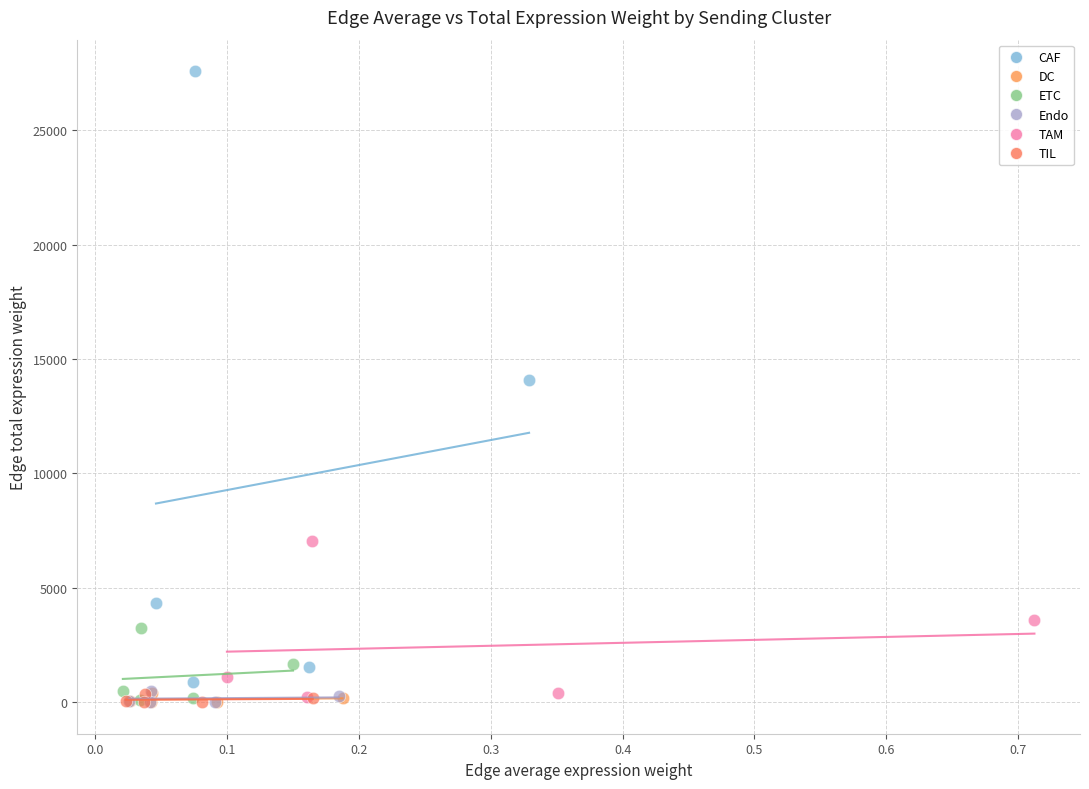

Which series reaches the maximum Y coordinate?

CAF